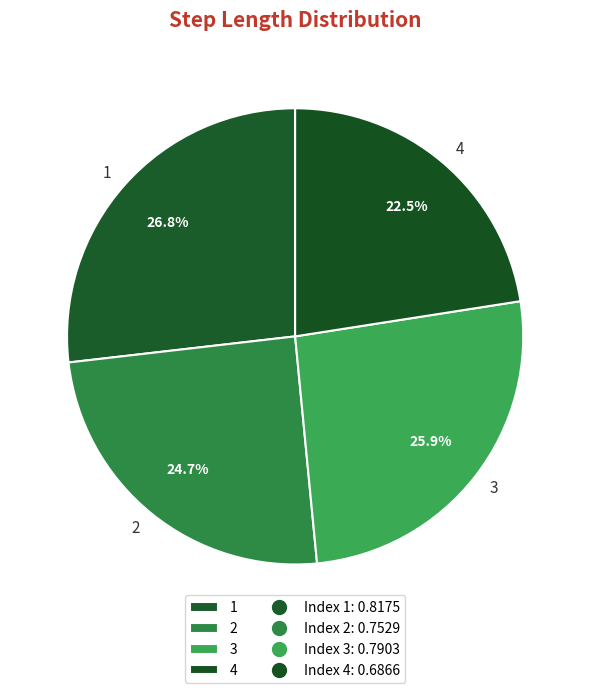

To the nearest percent, what is the difference between the largest and smallest slice percentages?

4%